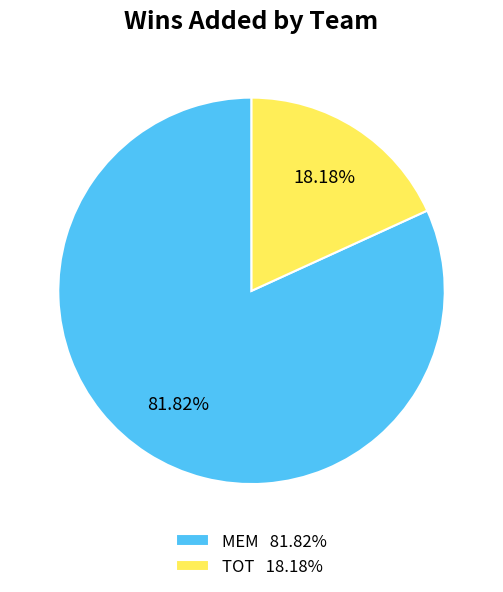

Is the sum of MEM and TOT greater than half?

Yes